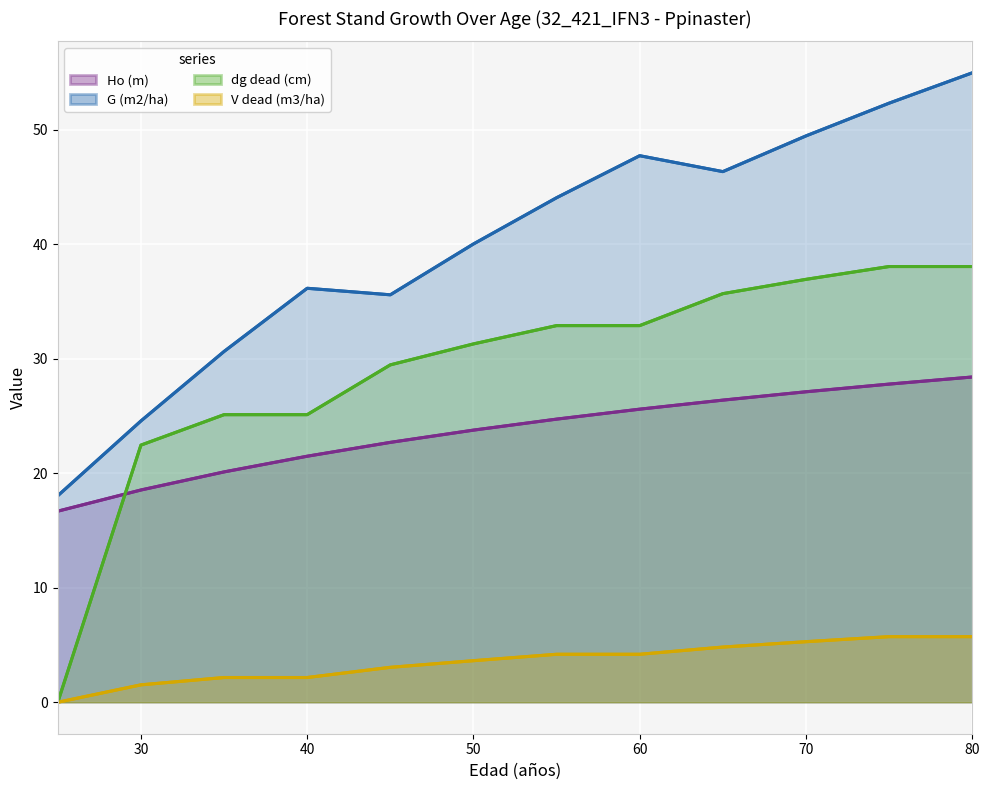

Which series has the largest range (max minus min)?

dg dead (cm)